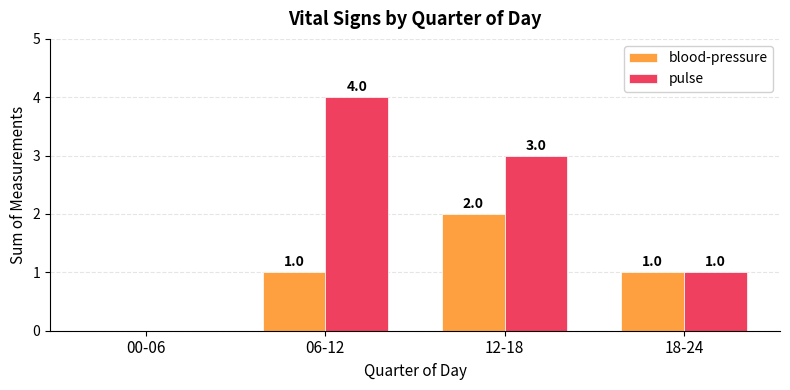

How many pulse values are between 1 and 4?

3